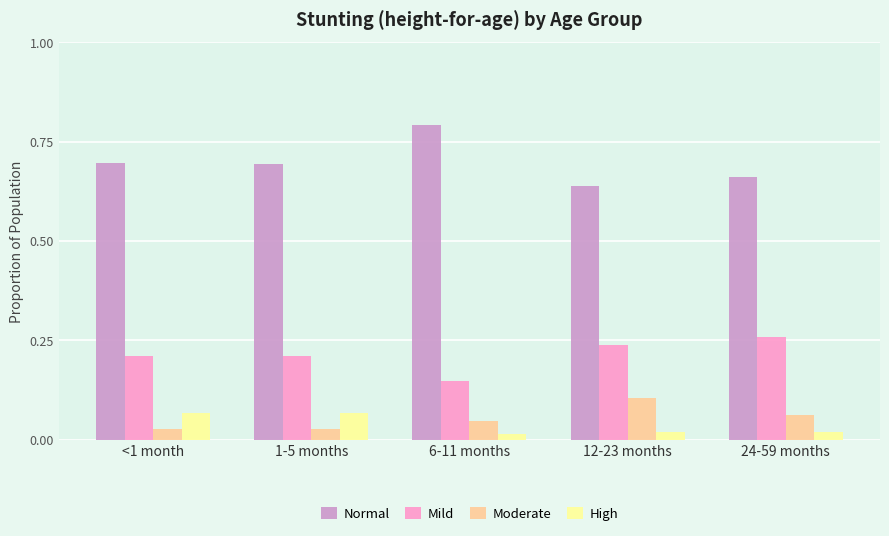

What is the sum of all Mild values?

1.1